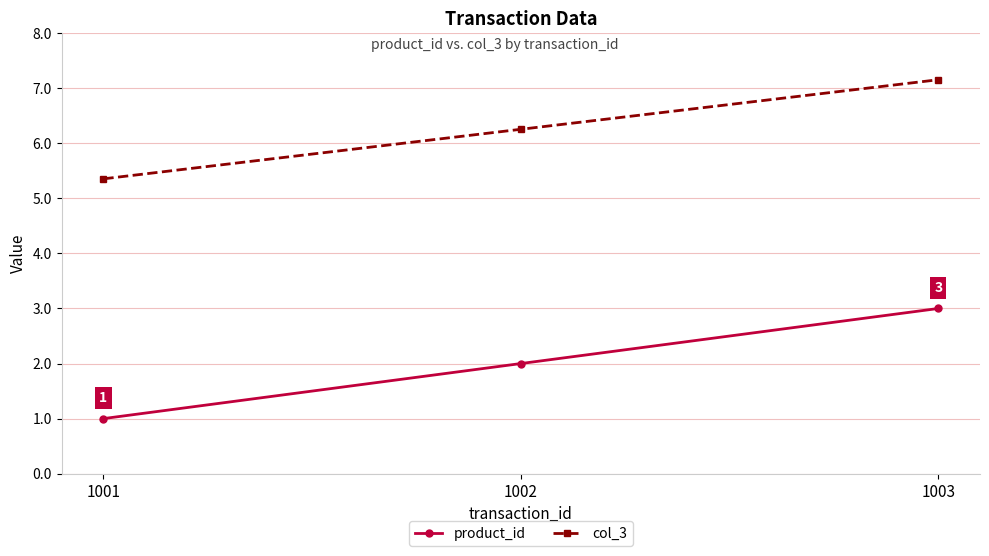

Is the value of product_id at 1001 greater than the value of col_3 at 1002?

No